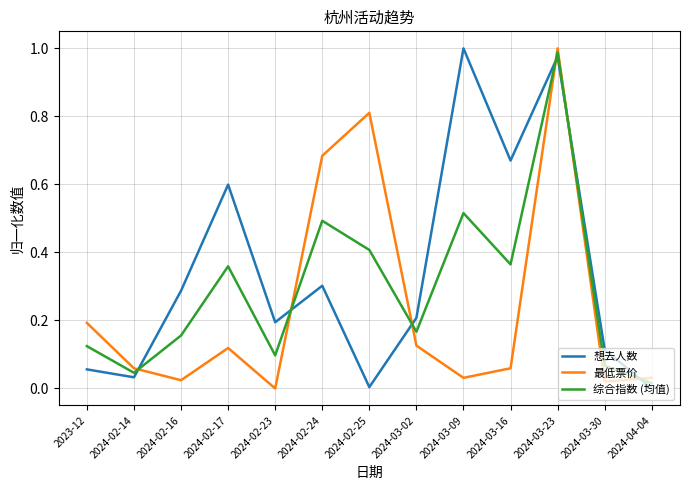

Which category has the highest value in the 最低票价 series?

2024-03-23